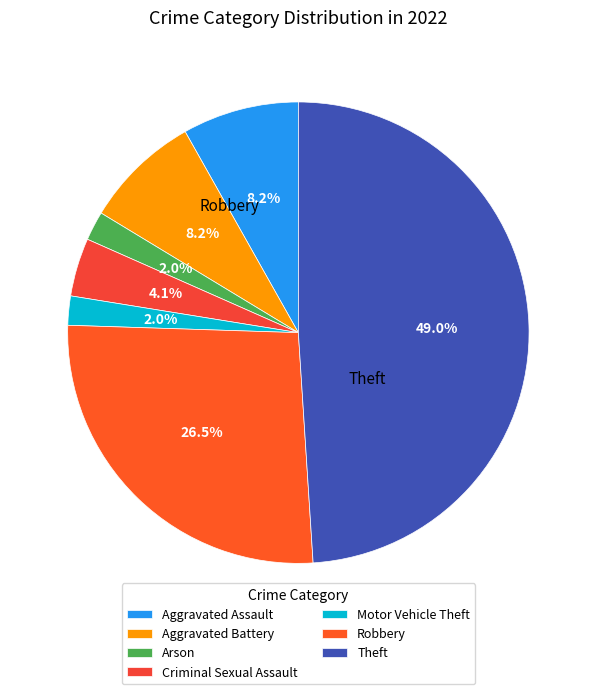

Count the number of slices in the pie.

7